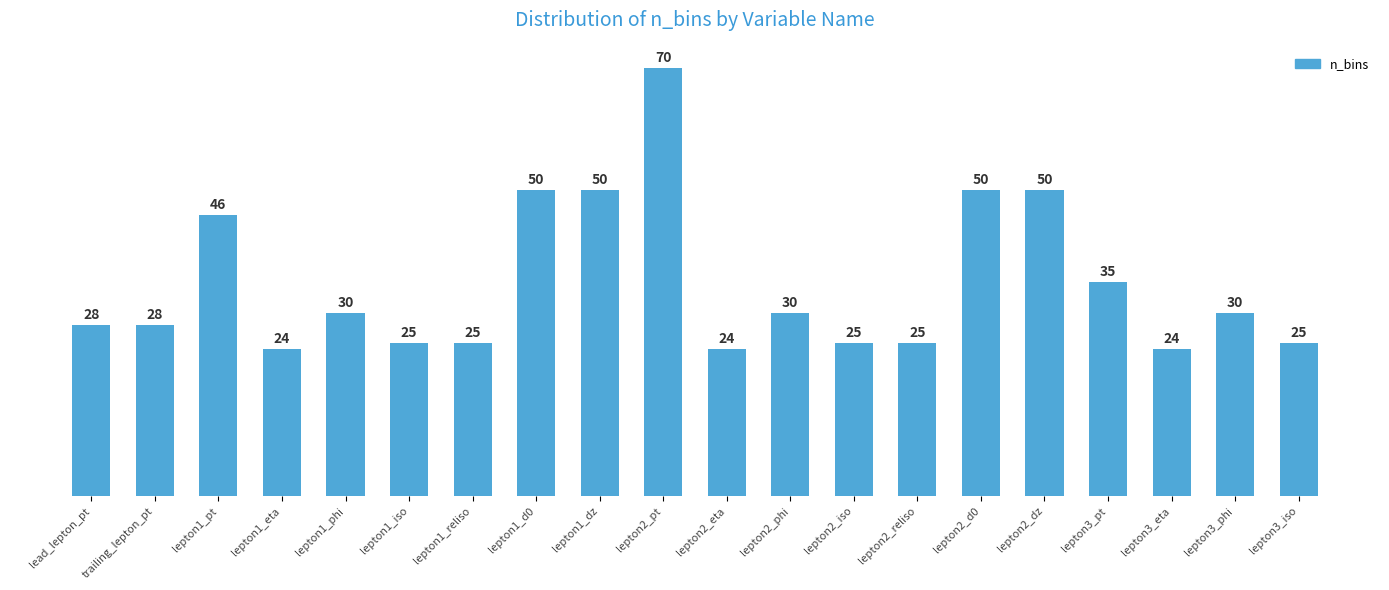

What is the label of the 16th bar from the left?

lepton2_dz